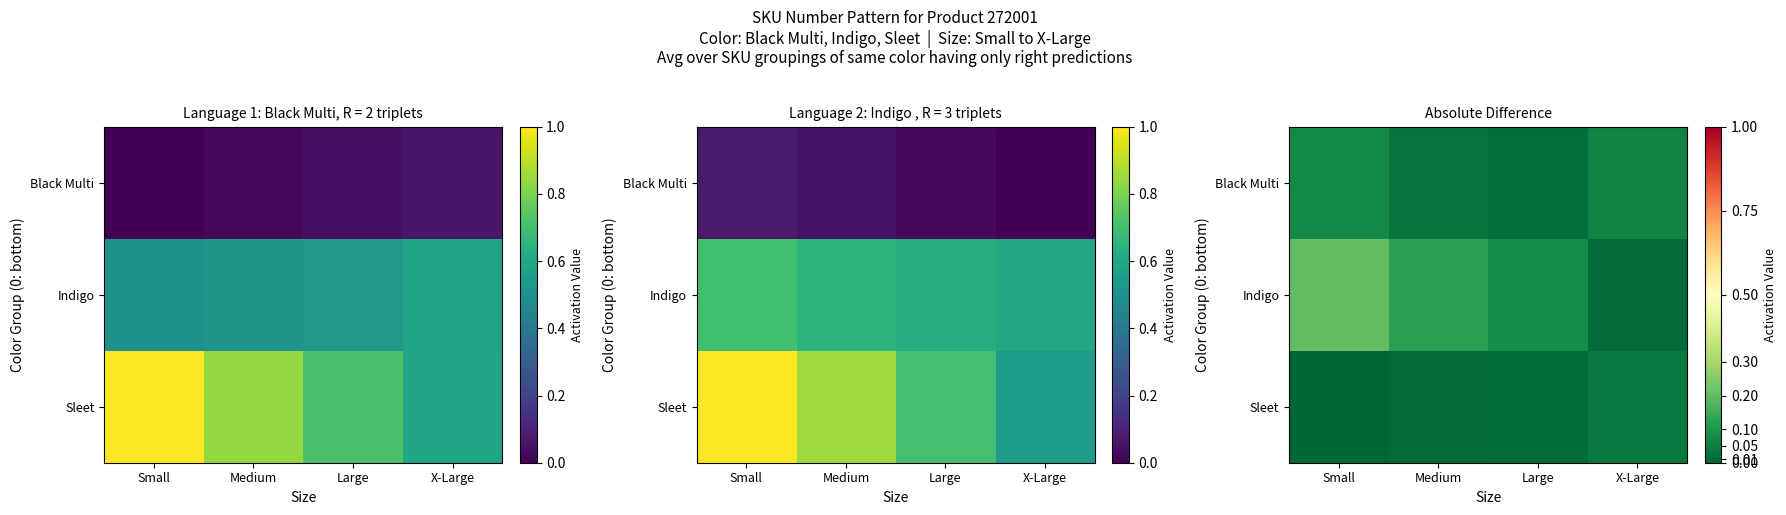

True or false: Black Multi has a value of 0.1 at Small.

True